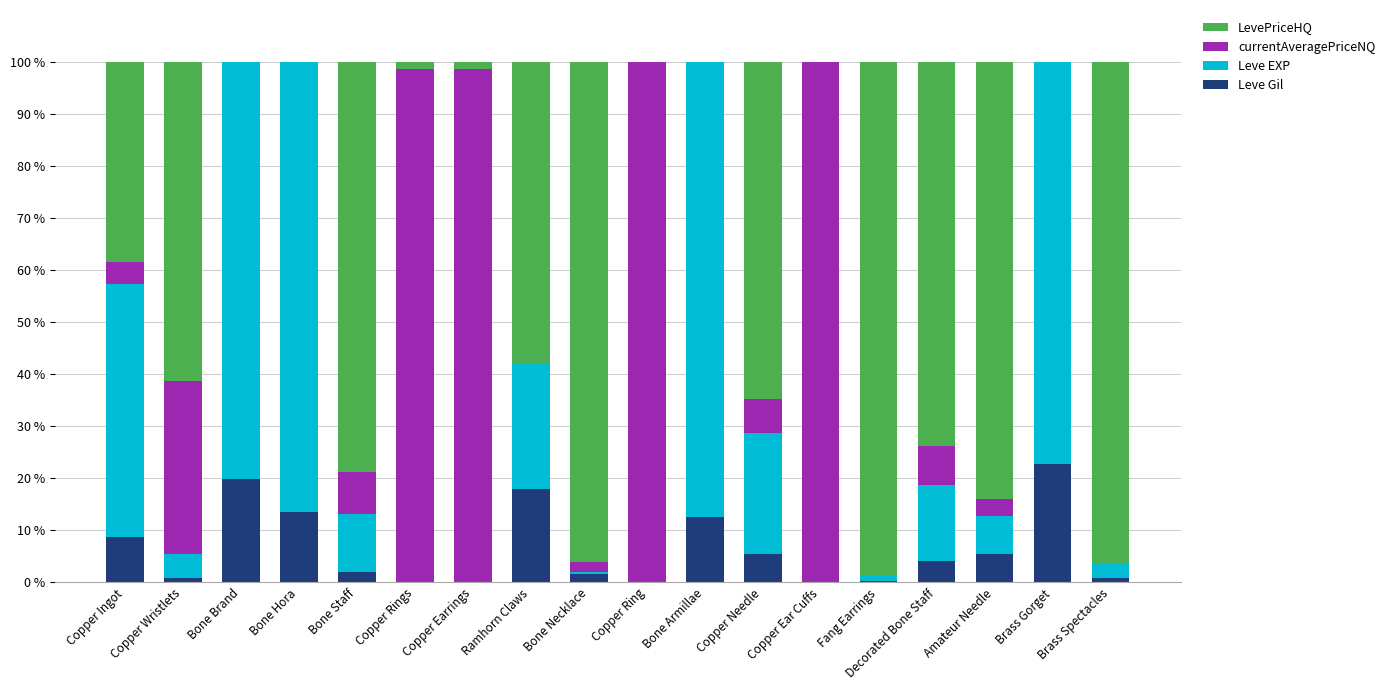

What is the highest value of the Leve Gil series?

22.8